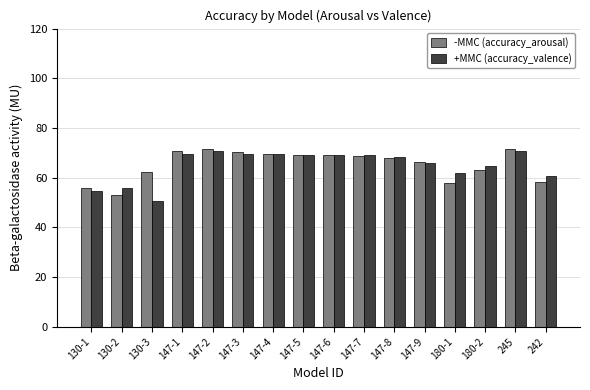

Which category has the lowest value across all series?

130-3